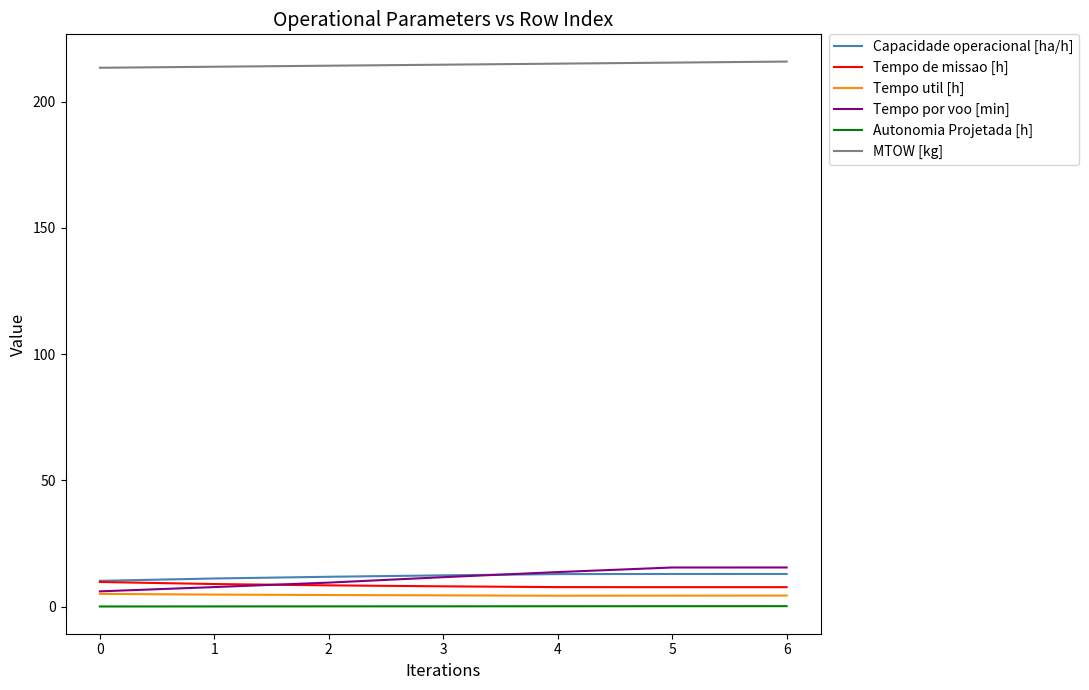

What is the maximum value shown in the chart?

215.8